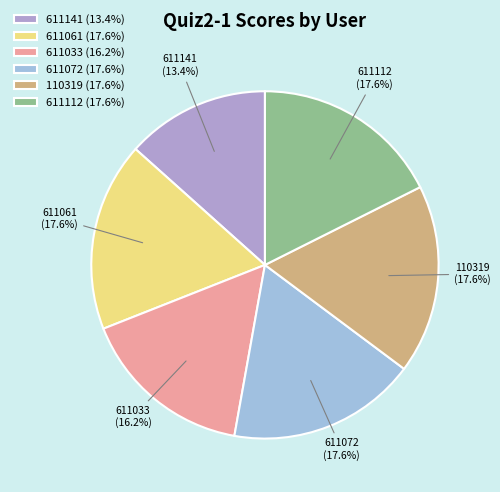

Does 611072 account for over 50% of the chart?

No